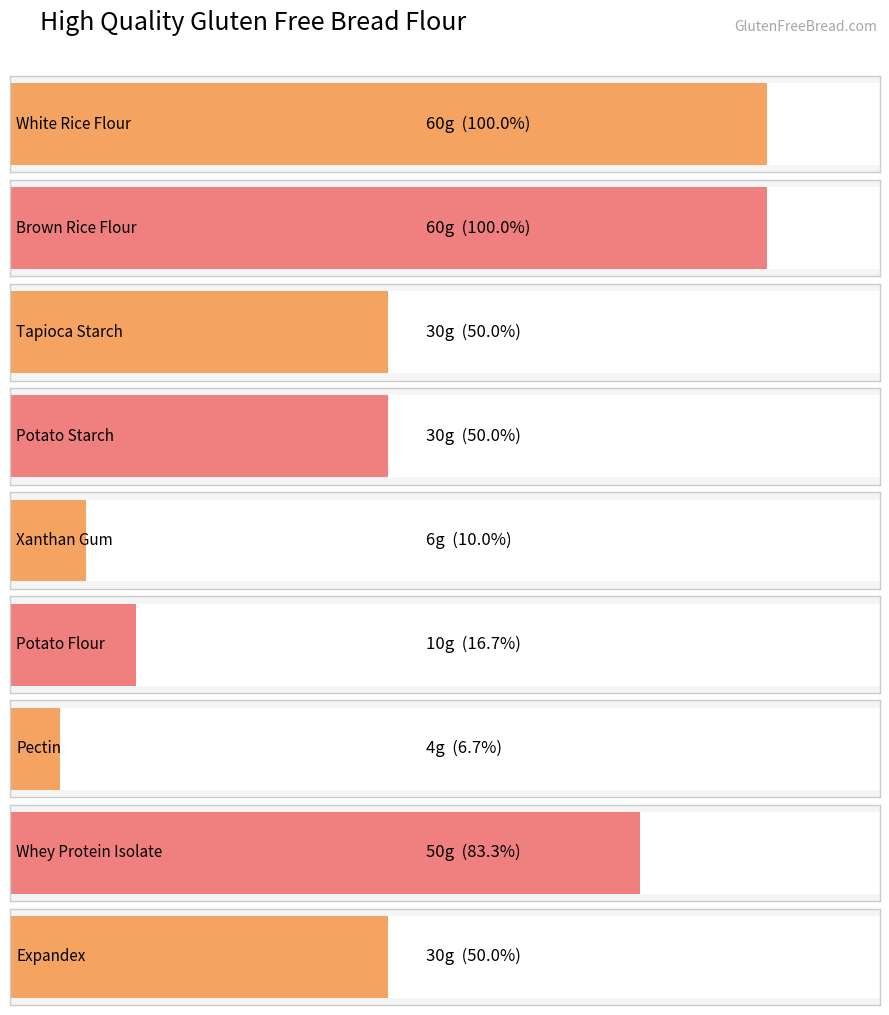

What is the smallest value displayed?

4